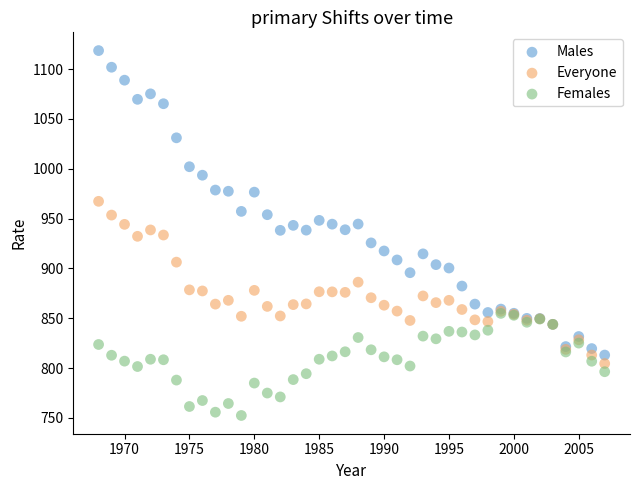

What are all the series names shown in the legend?

Males, Everyone, Females